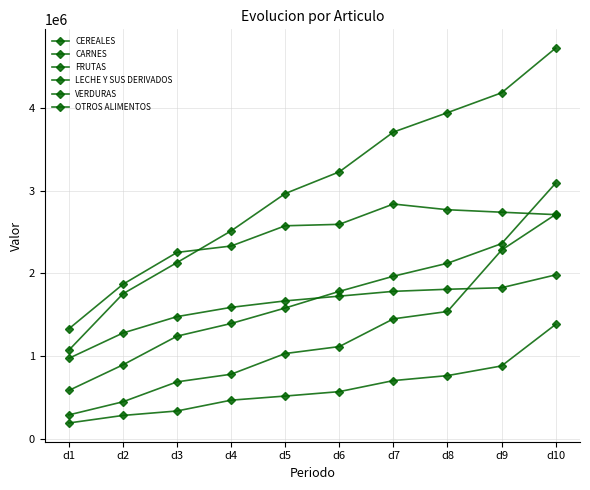

How many categories are shown in the chart?

10